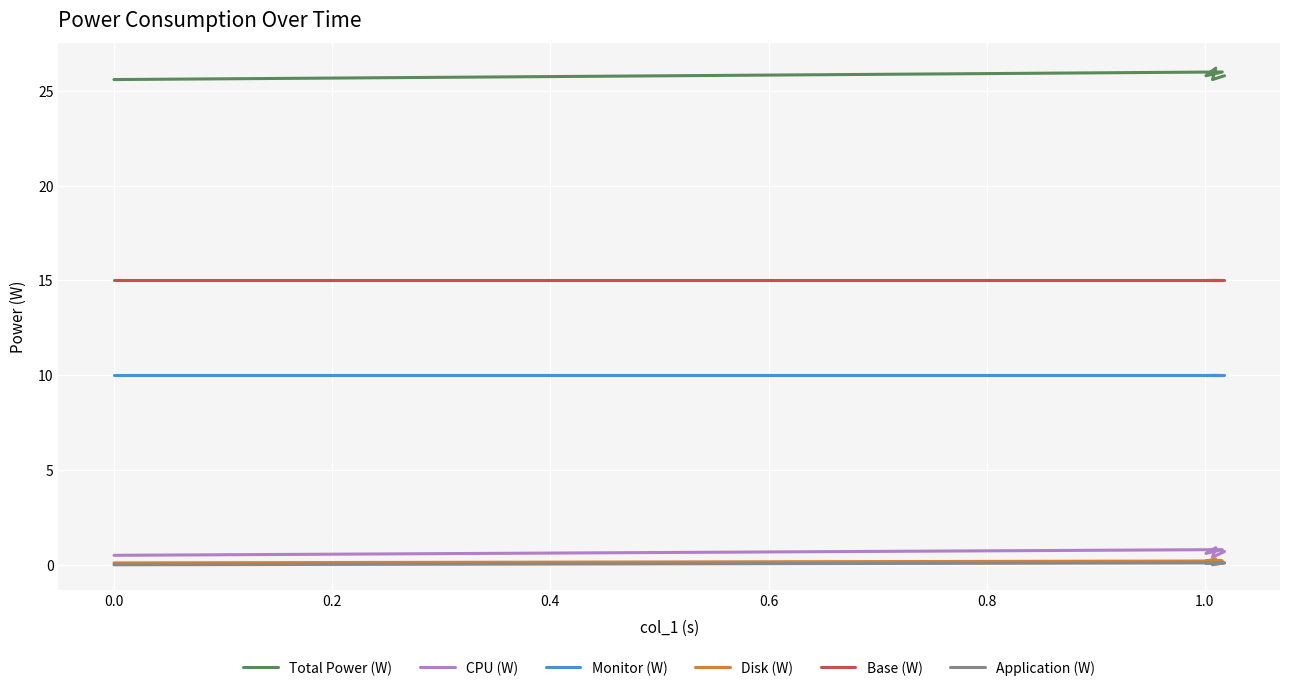

How many lines are shown in the chart?

6